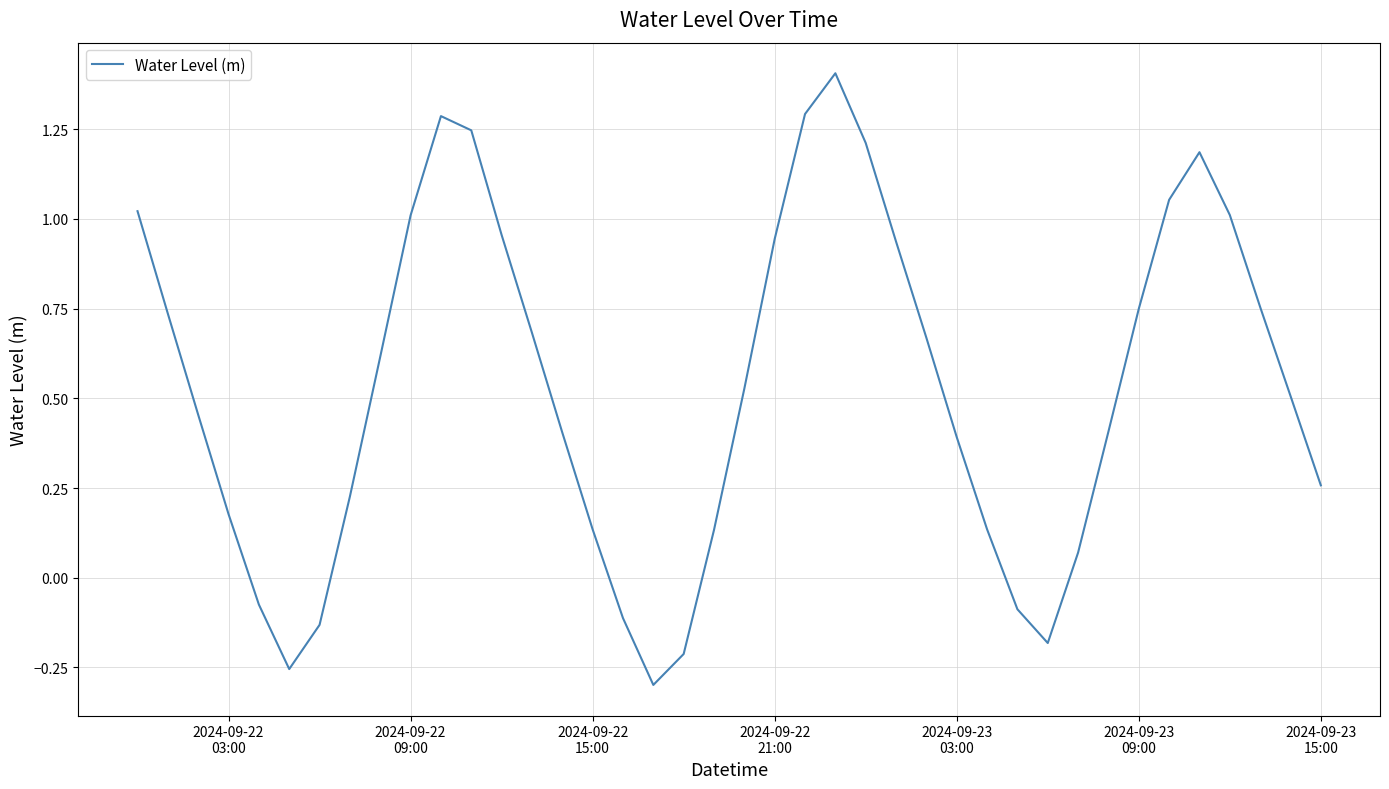

What is the maximum value shown in the chart?

1.4